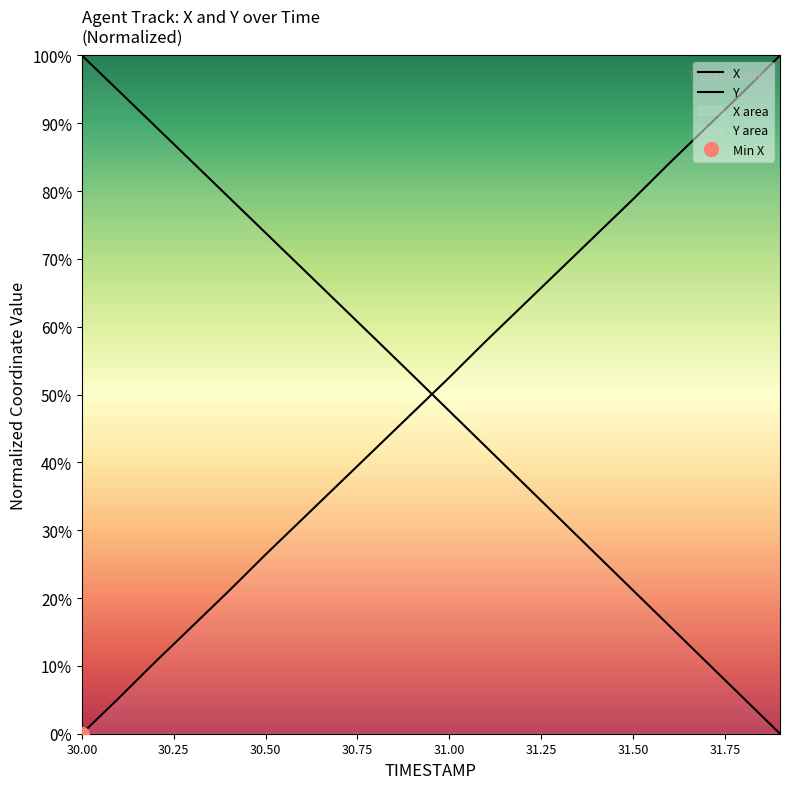

Which has a higher value, 31.75 or 30.75?

31.75